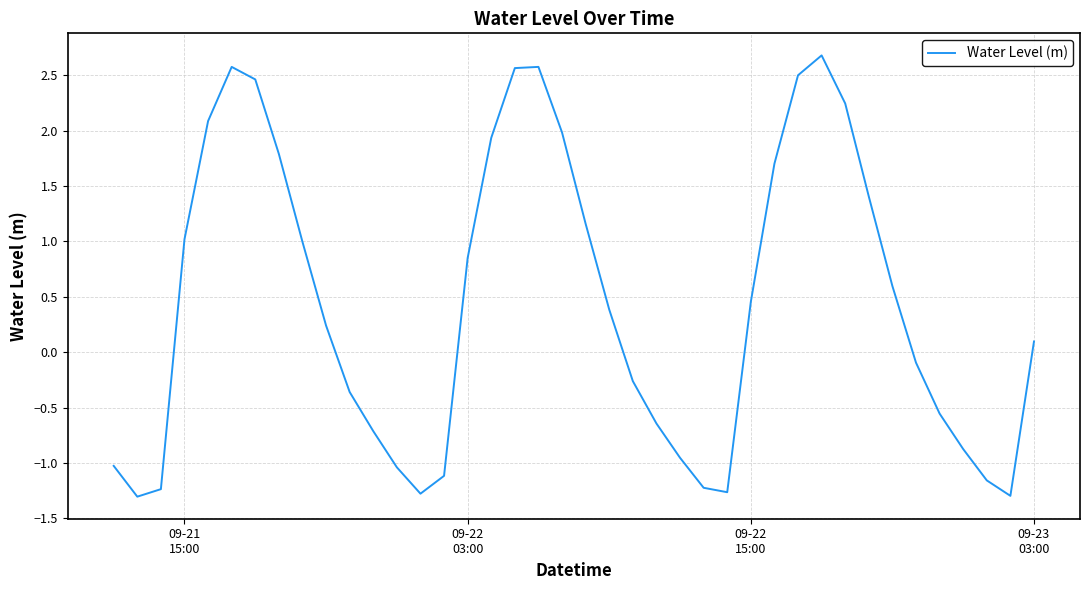

What is the minimum value shown in the chart?

-1.3